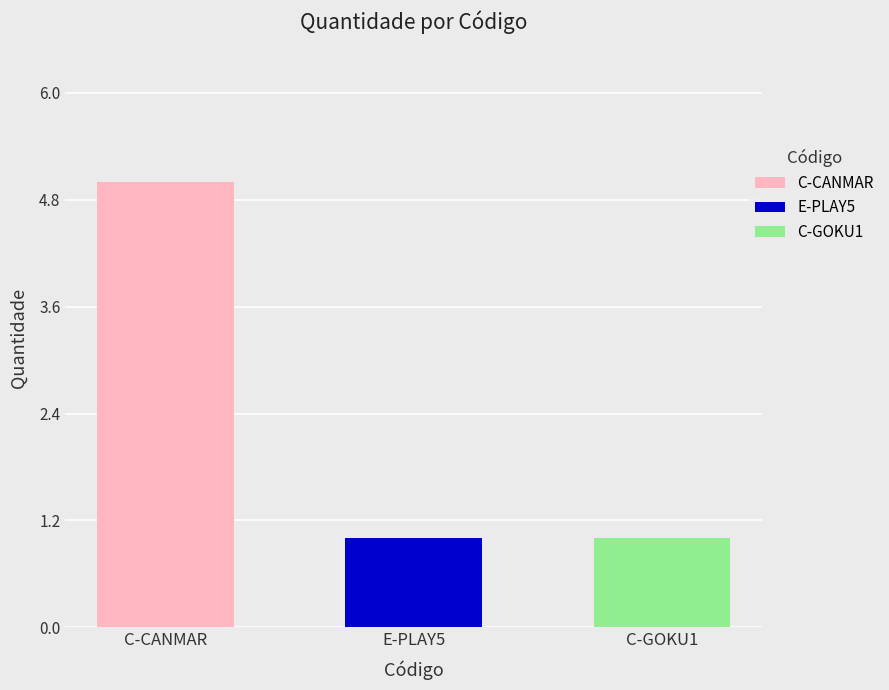

Where is the data nearest to the value 3?

C-CANMAR